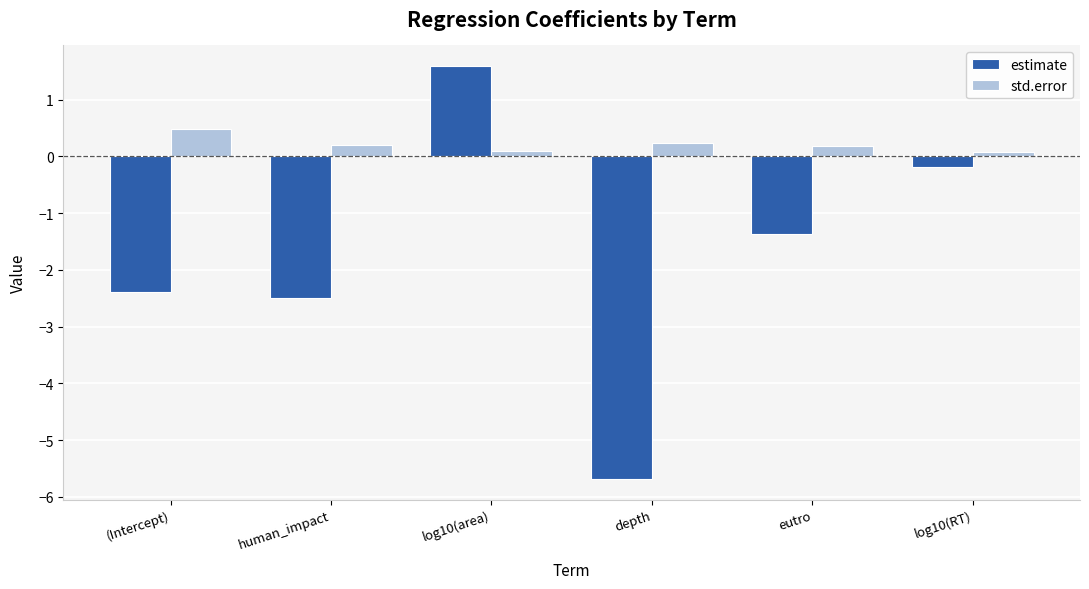

Is it true that estimate equals 0.8 at log10(area)?

False